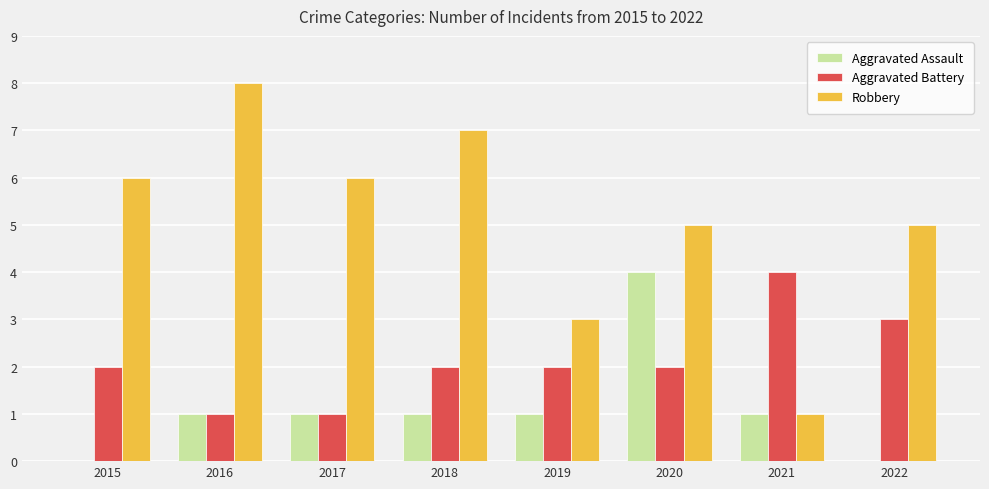

What is the average value of the Aggravated Assault series?

1